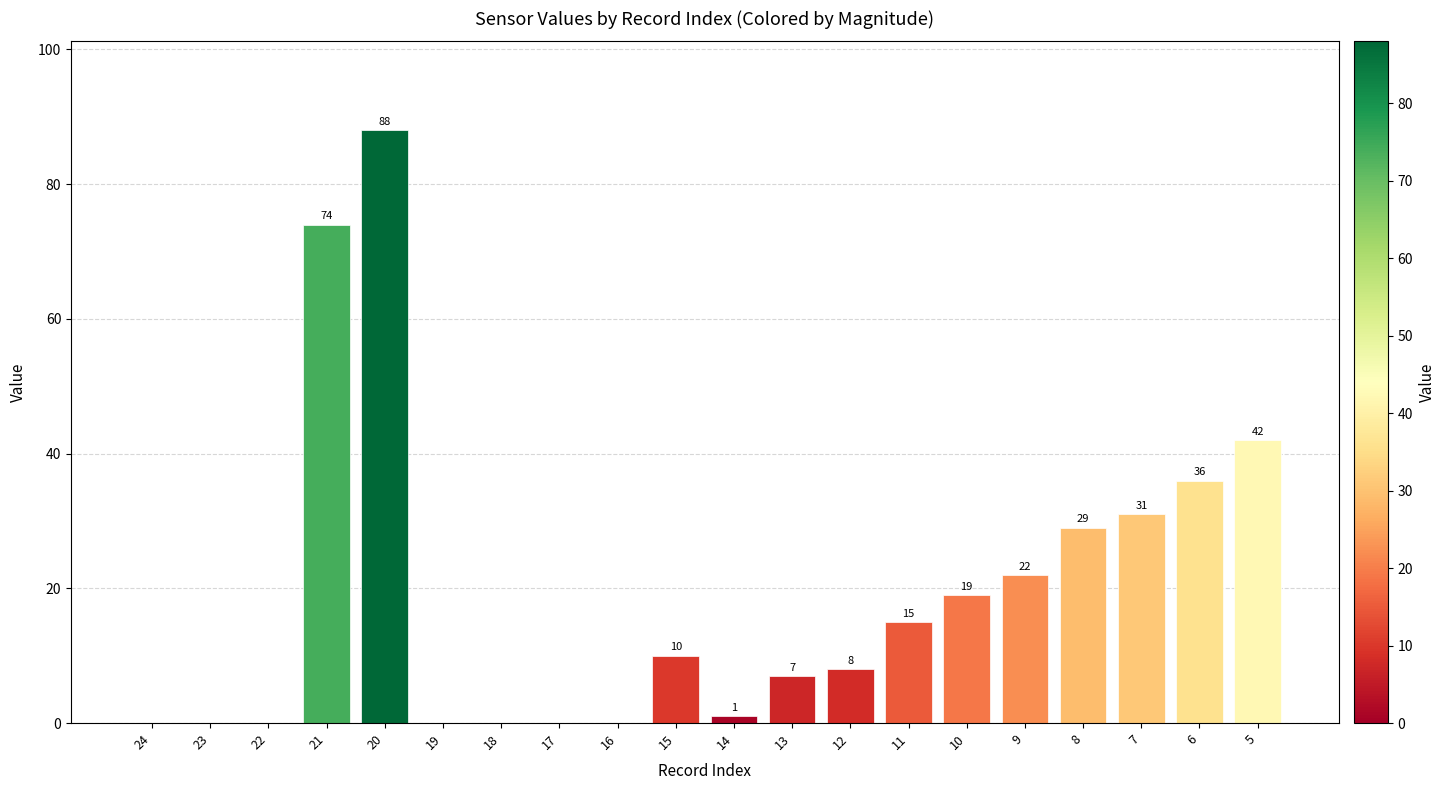

Where is the data nearest to the value 44?

5